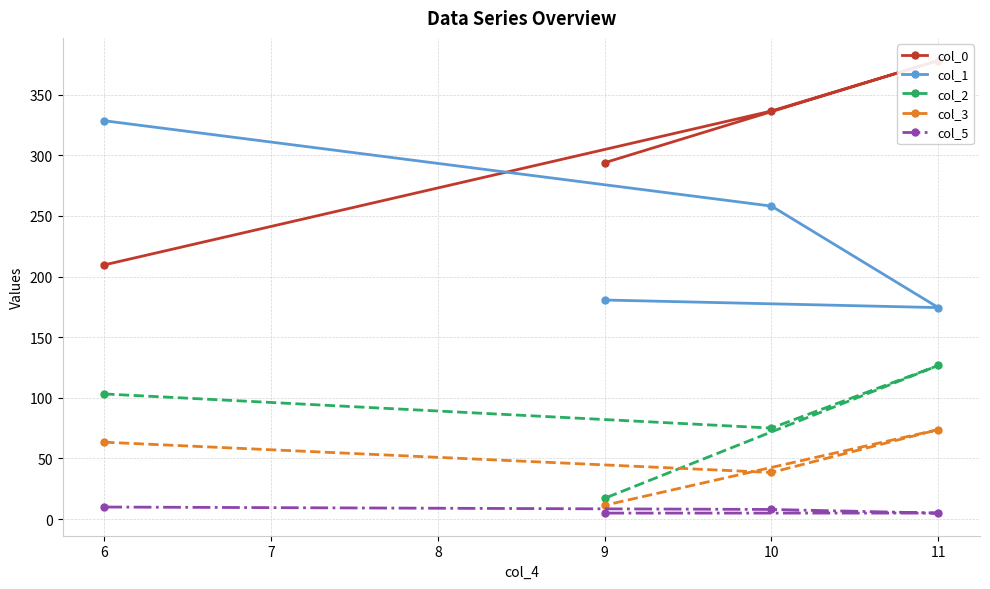

The col_2 series shows 17.2 at 9. True or false?

True